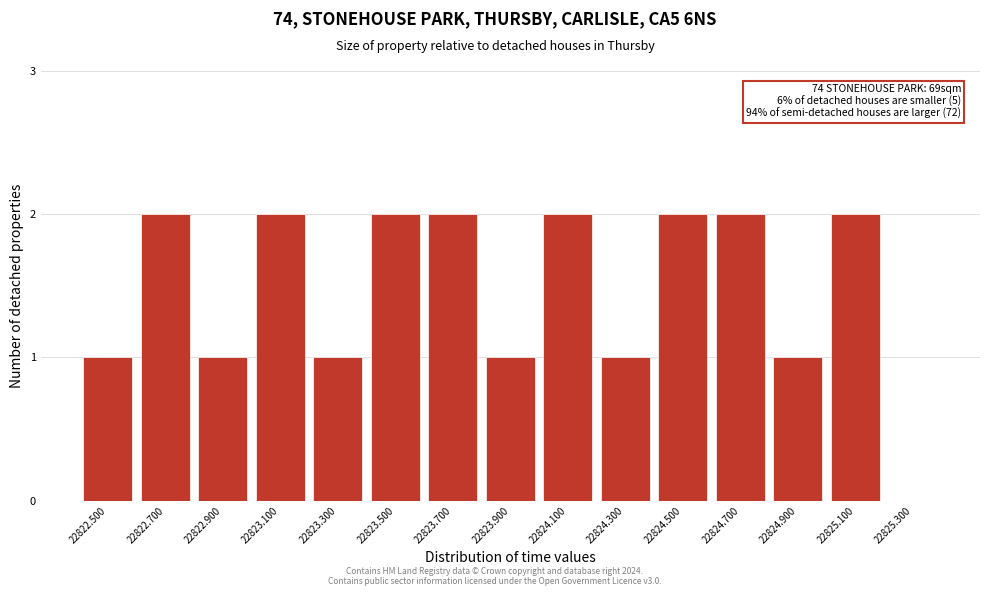

Reading left to right, transcribe all the data shown in this chart.

22822.500=1	22822.700=2	22822.900=1	22823.100=2	22823.300=1	22823.500=2	22823.700=2	22823.900=1	22824.100=2	22824.300=1	22824.500=2	22824.700=2	22824.900=1	22825.100=2	22825.300=0